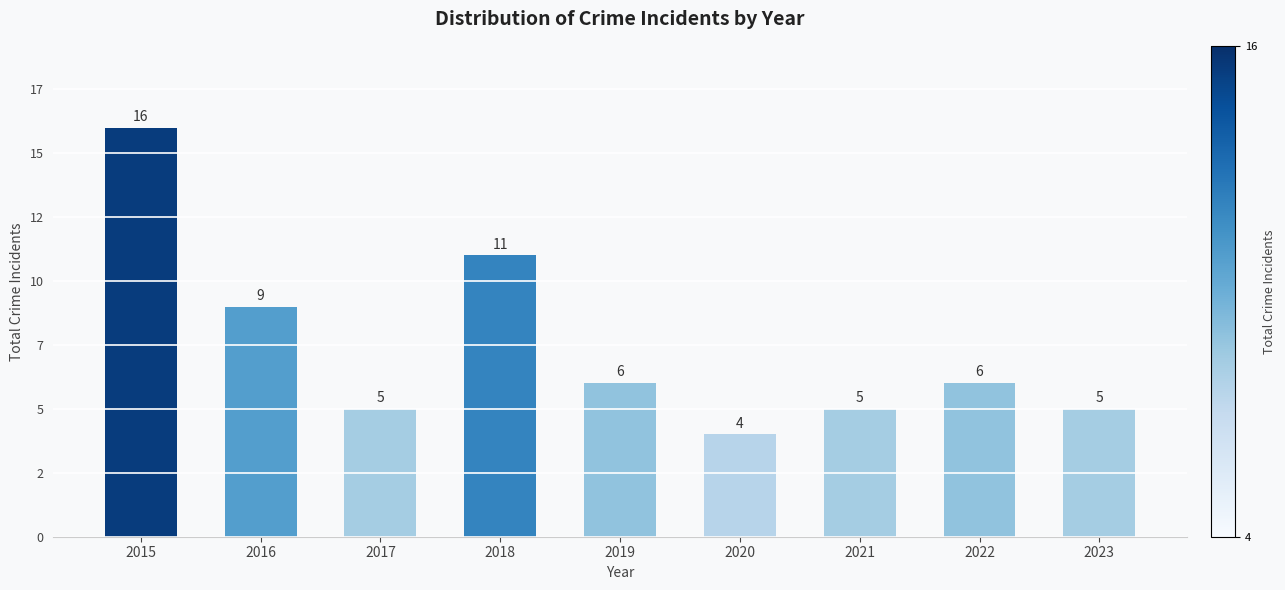

What value does the data have at 2018, to the nearest 5?

10